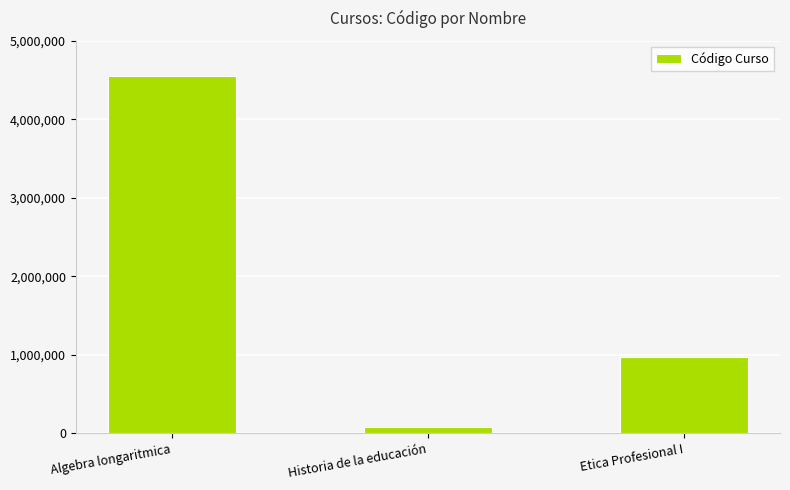

Is it true that the value at Historia de la educación is 79845?

True